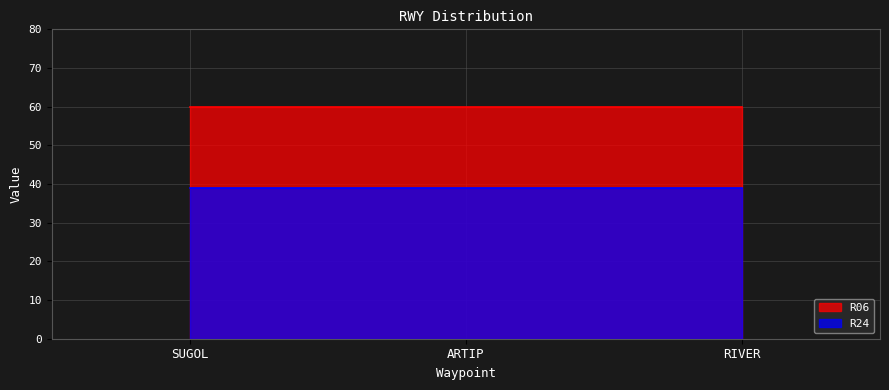

List the labels in order of R06 value, largest first.

SUGOL, ARTIP, RIVER